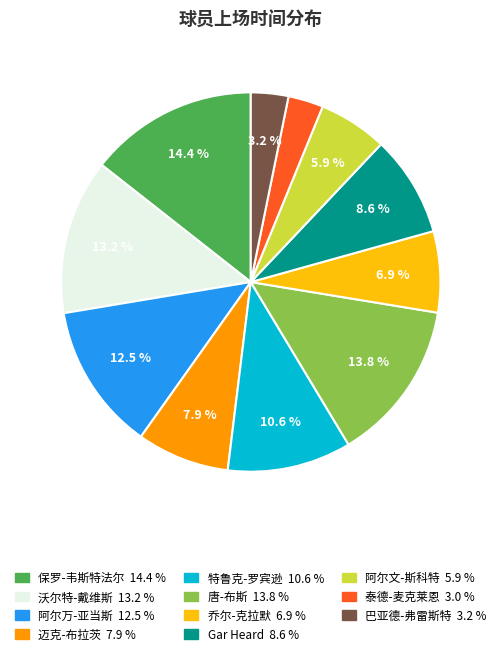

Does any single category account for the majority?

No